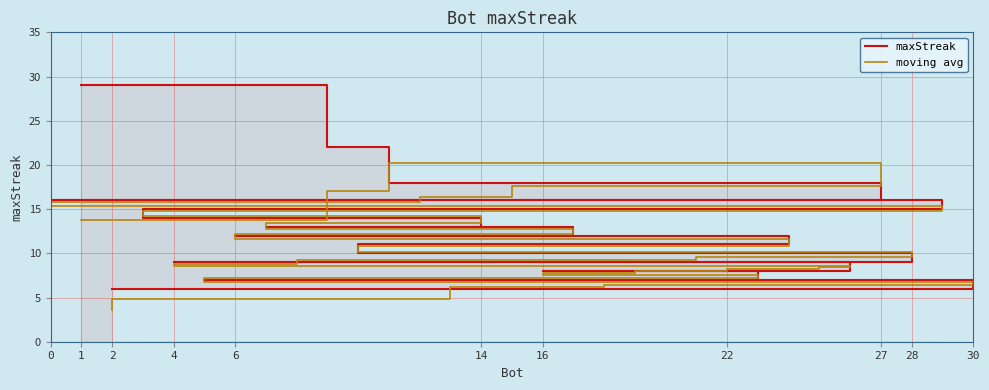

What is the total value across all series at 27?

39.0